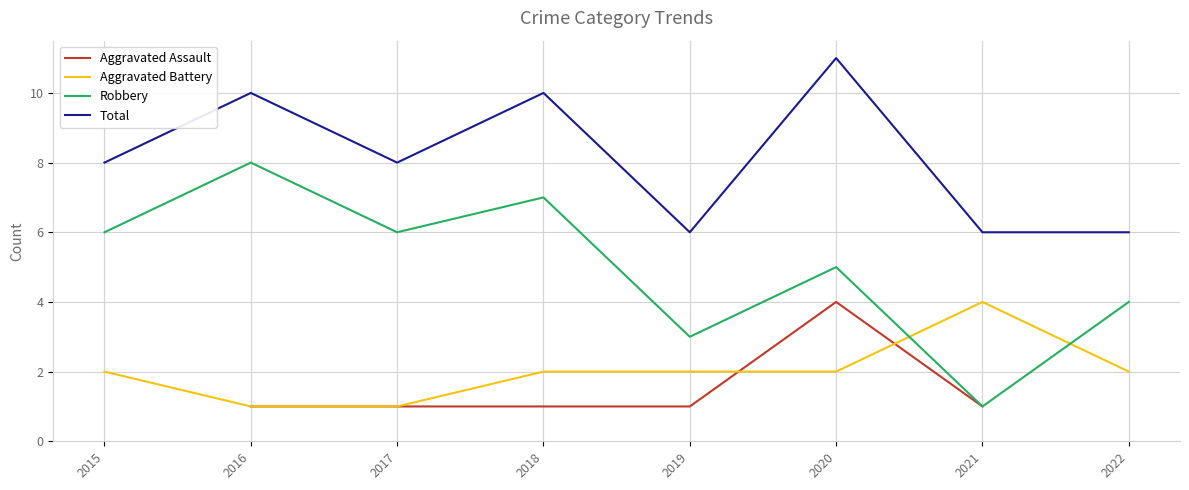

In Total, how many points are higher than both neighbors (excluding endpoints)?

3